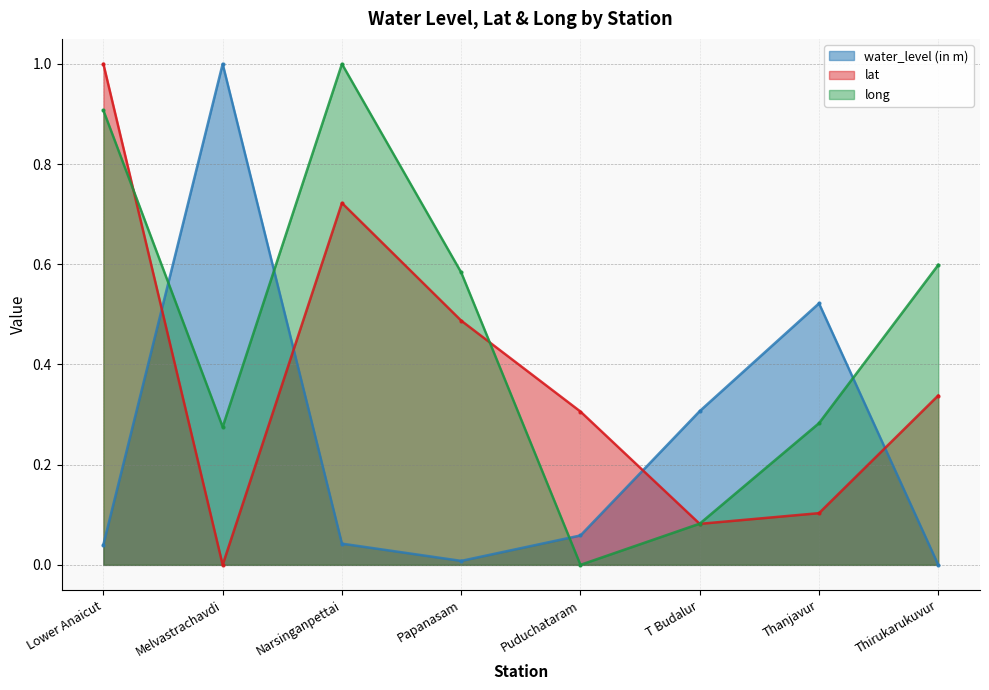

Is it true that water_level (in m) equals 0.0 at Papanasam?

False